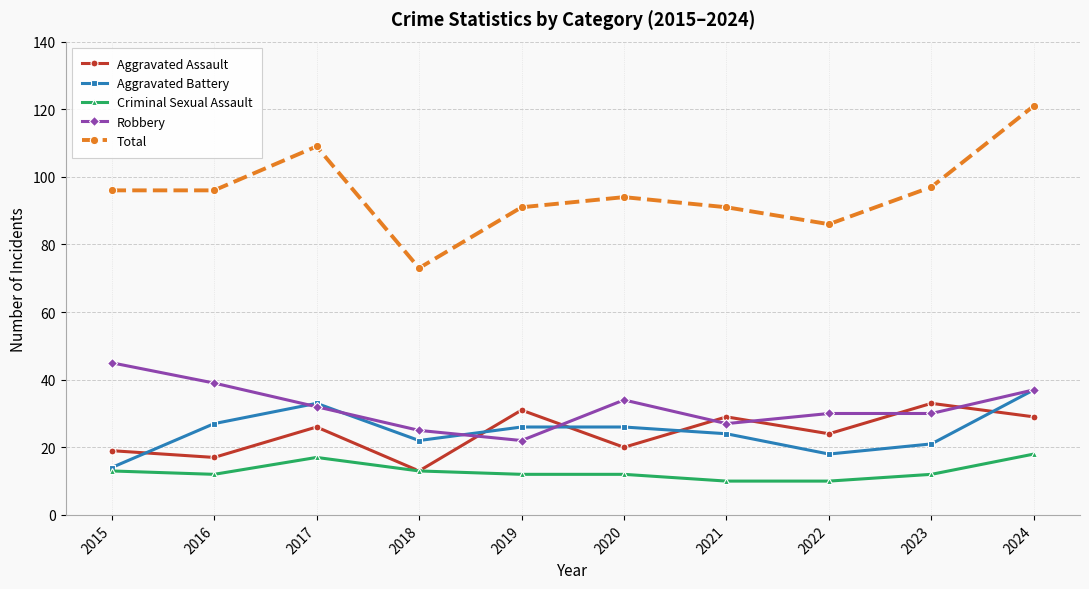

What is the difference between the Total values at 2021 and 2018?

18